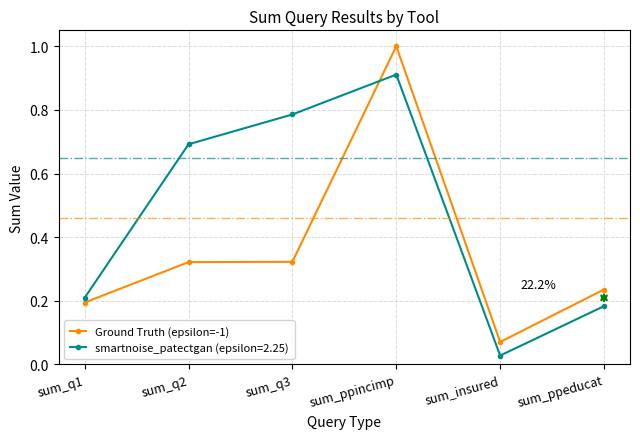

At which label does Ground Truth (epsilon=-1) reach its peak?

sum_ppincimp